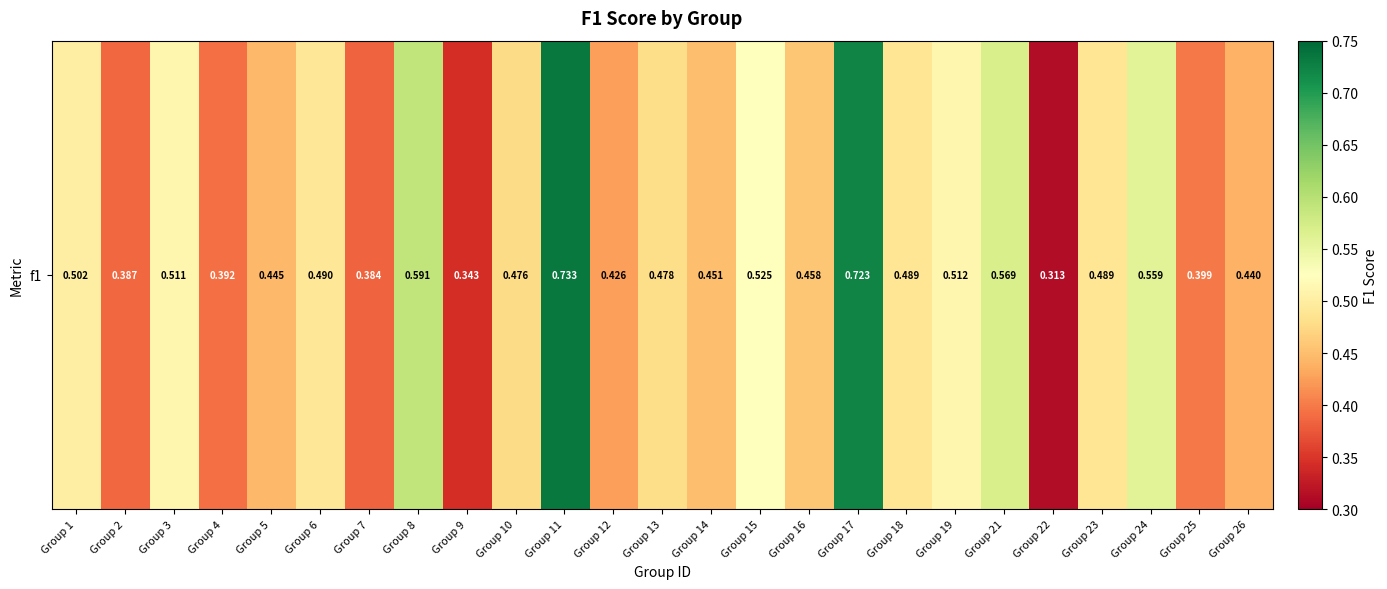

Rank the categories by value from lowest to highest.

Group 22, Group 9, Group 7, Group 2, Group 4, Group 25, Group 12, Group 26, Group 5, Group 14, Group 16, Group 10, Group 13, Group 23, Group 18, Group 6, Group 1, Group 3, Group 19, Group 15, Group 24, Group 21, Group 8, Group 17, Group 11